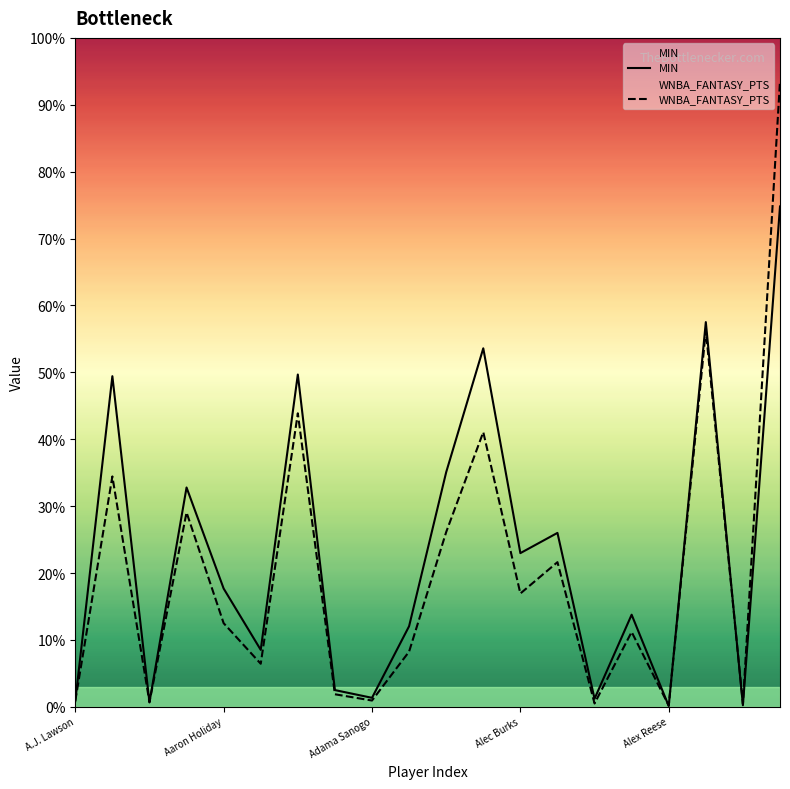

Reading right to left, extract all data points from this chart.

MIN: Alperen Sengun=1196.8	Alondes Williams=3.7	Alexandre Sarr=920.2	Alex Reese=1.9	Alex Len=220.3	Alex Ducas=19.3	Alex Caruso=416.0	Alec Burks=367.6	Al Horford=857.5	Ajay Mitchell=561.2	Adem Bona=192.8	Adama Sanogo=21.5	Adam Flagler=40.0	Aaron Wiggins=794.8	Aaron Nesmith=136.2	Aaron Holiday=282.9	Aaron Gordon=524.6	AJ Johnson=10.7	AJ Green=790.8	A.J. Lawson=13.6
WNBA_FANTASY_PTS: Alperen Sengun=1496.0	Alondes Williams=7.0	Alexandre Sarr=900.0	Alex Reese=3.0	Alex Len=179.0	Alex Ducas=8.0	Alex Caruso=346.0	Alec Burks=271.0	Al Horford=657.0	Ajay Mitchell=418.0	Adem Bona=132.0	Adama Sanogo=15.0	Adam Flagler=30.0	Aaron Wiggins=702.0	Aaron Nesmith=103.0	Aaron Holiday=200.0	Aaron Gordon=465.0	AJ Johnson=11.0	AJ Green=551.0	A.J. Lawson=14.0